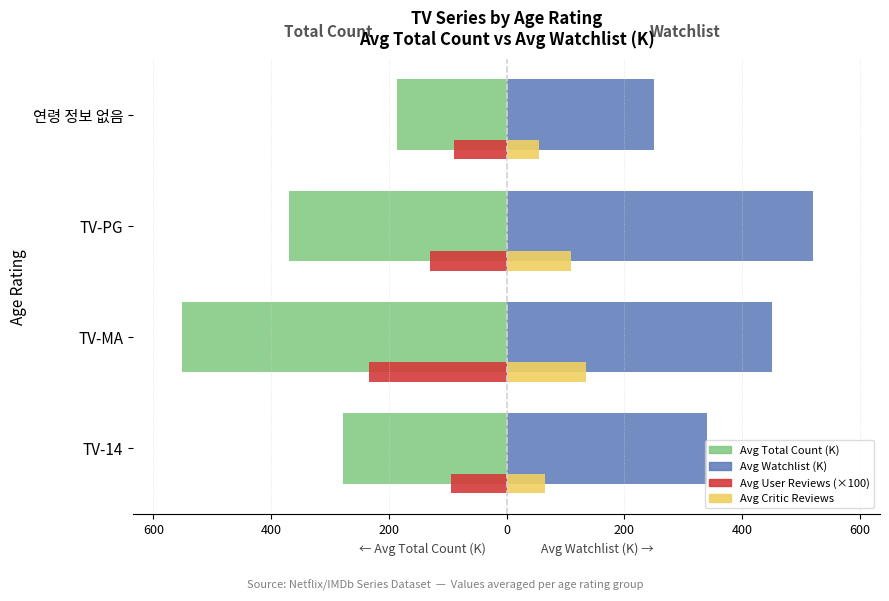

Reading right to left, extract all data points from this chart.

Avg Total Count (K): -185.5	-369.0	-551.7	-277.3
Avg Watchlist (K): 250.0	520.0	451.0	340.7
Avg User Reviews (×100): -89.1	-130.0	-234.3	-95.0
Avg Critic Reviews: 56.0	109.0	135.0	66.0